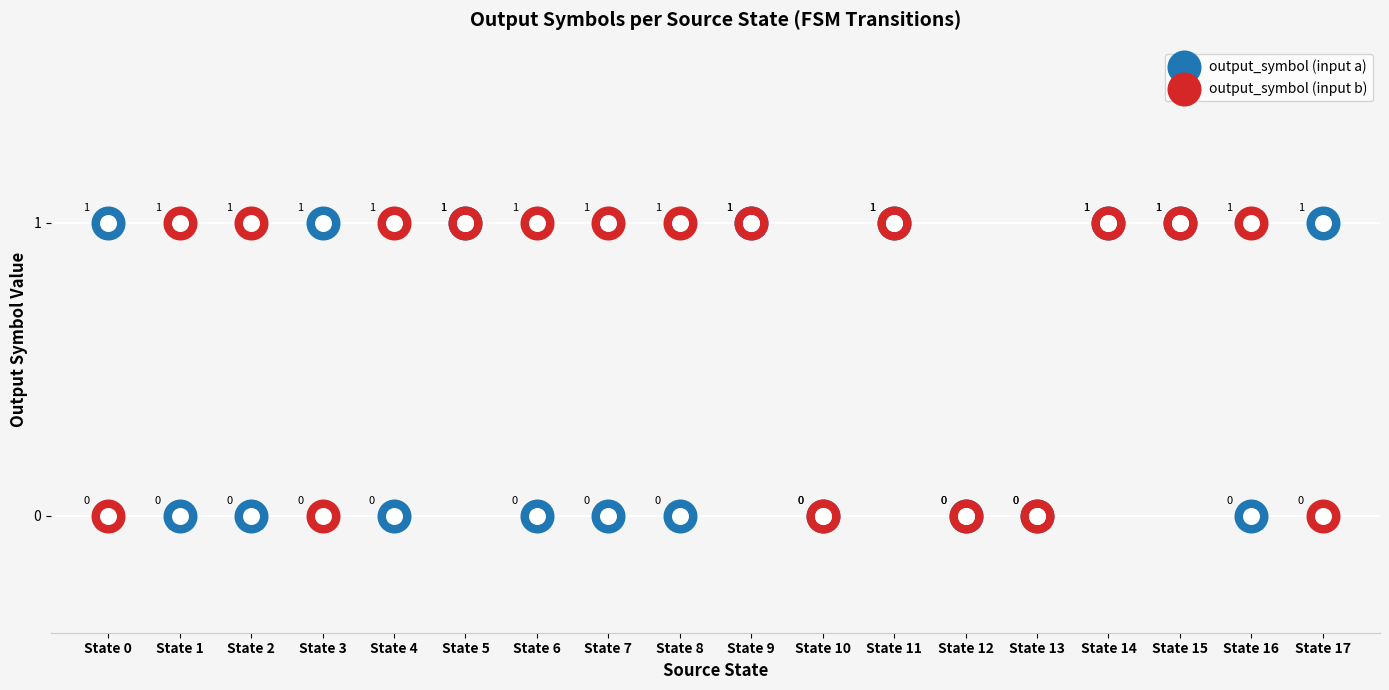

At how many categories does at least one series exceed 0?

15